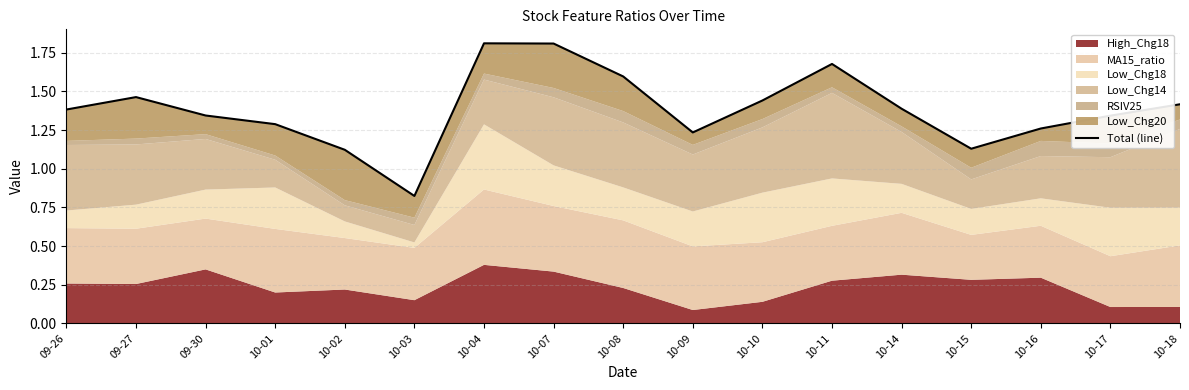

The chart shows a value of 2.3 at 10-11. True or false?

False